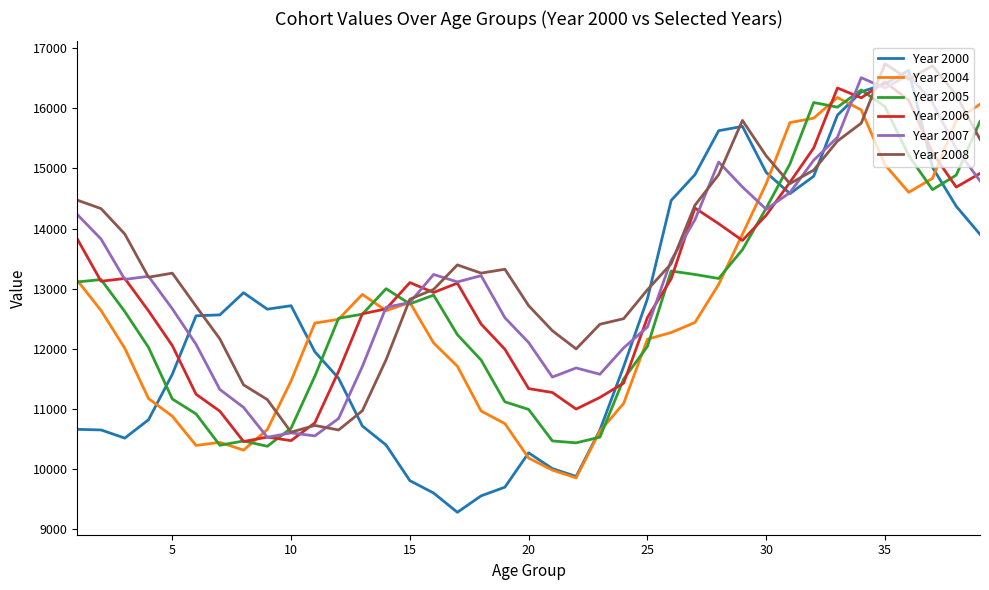

Which series has the largest range (max minus min)?

Year 2000